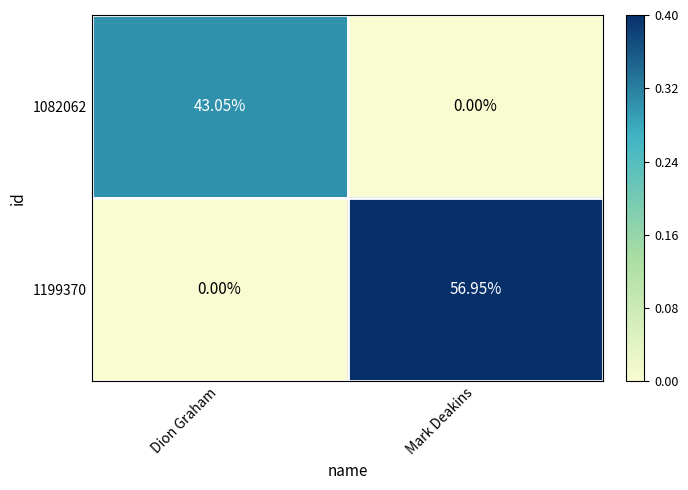

How many values in the 1082062 series exceed 43?

1